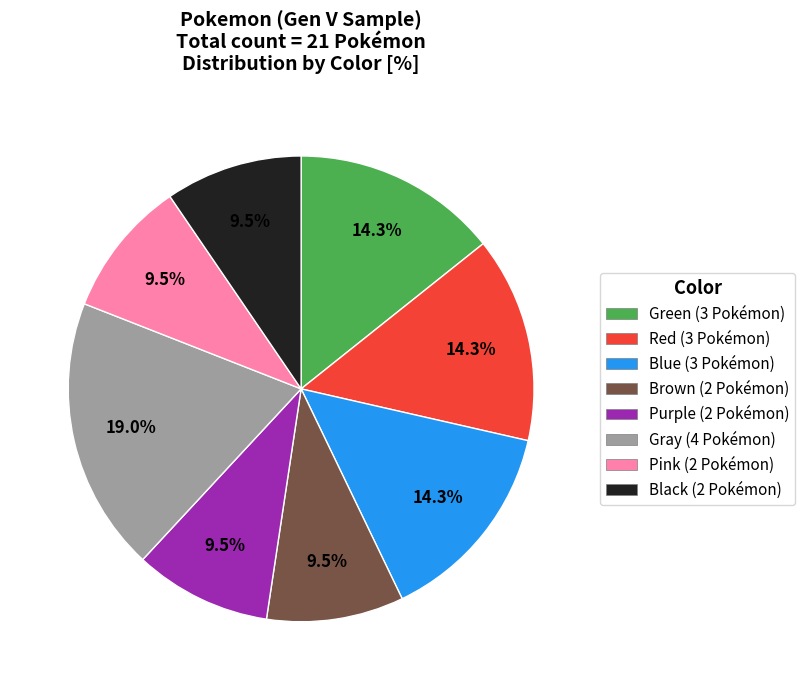

To the nearest percent, what percentage of the pie is Red?

14%